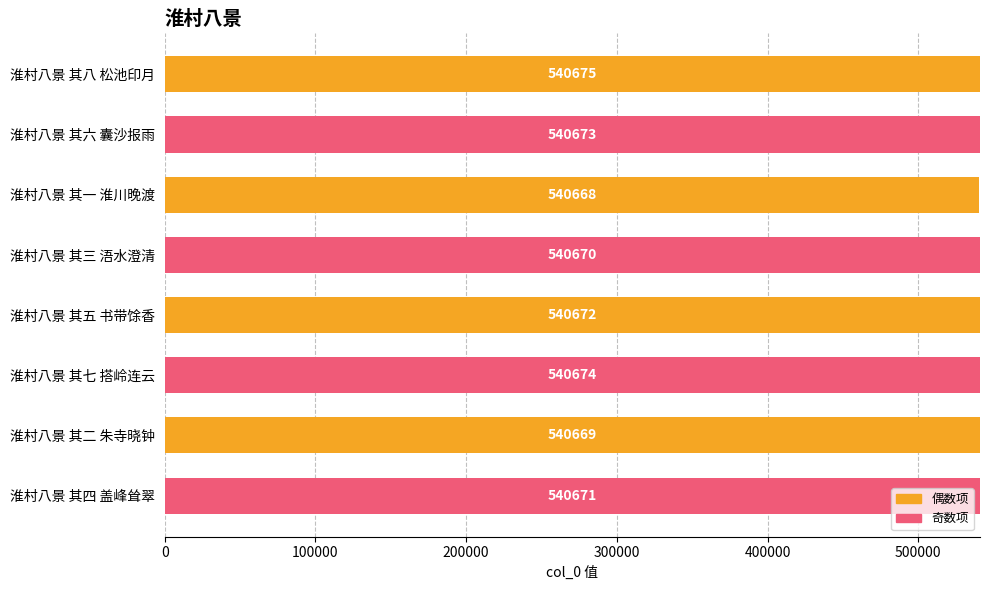

The value at 淮村八景 其一 淮川晚渡 is 218210. True or false?

False